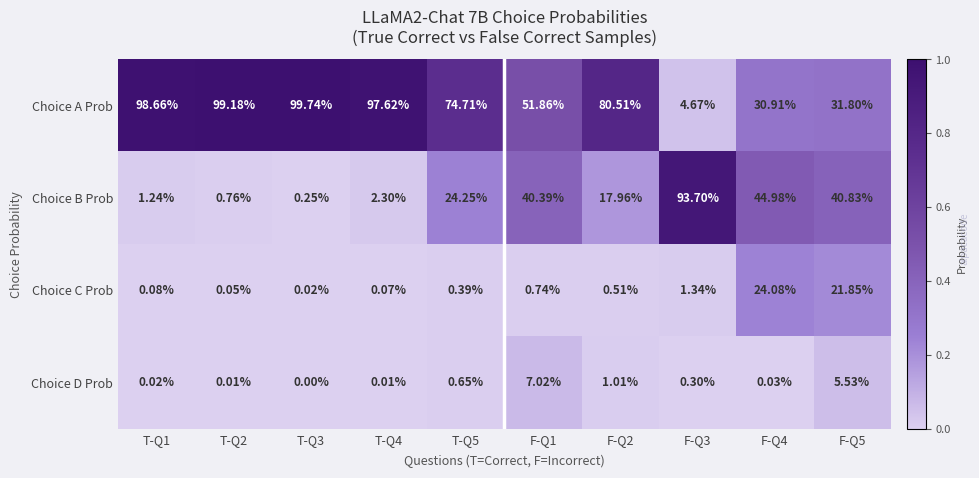

Which series changed the most between T-Q4 and F-Q5?

Choice A Prob